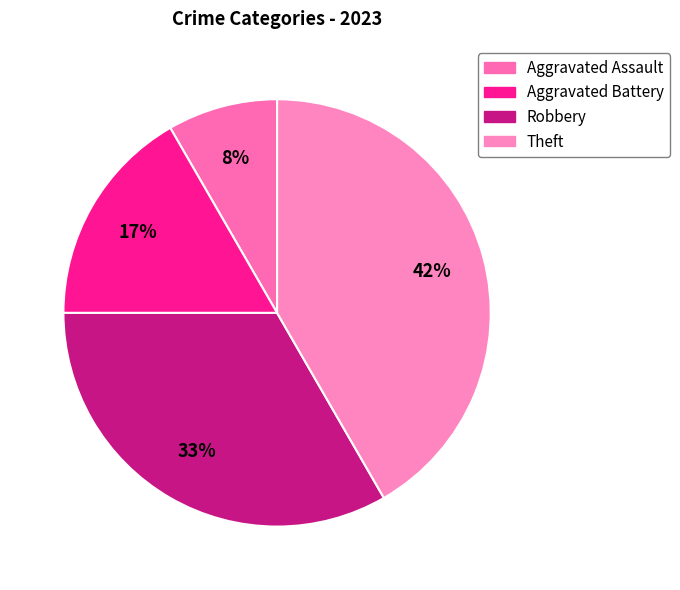

What percentage is the Aggravated Battery slice, to the nearest percent?

17%